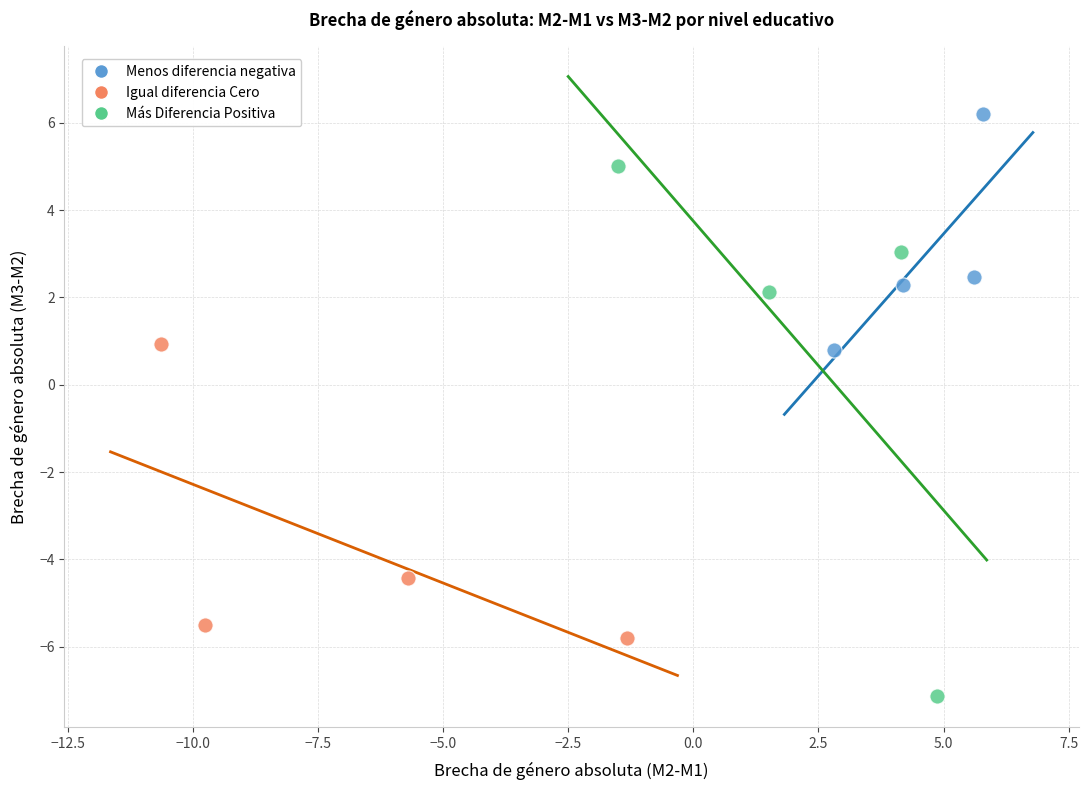

What are all the series names shown in the legend?

Menos diferencia negativa, Igual diferencia Cero, Más Diferencia Positiva